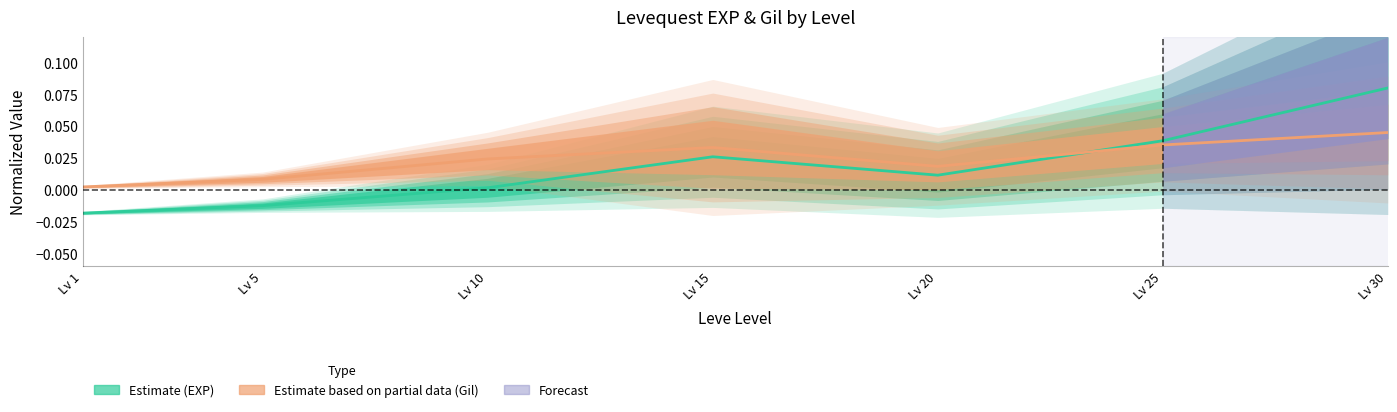

Reading left to right, transcribe all the data shown in this chart.

Estimate: Lv 1=-0.0	Lv 5=-0.0	Lv 10=0.0	Lv 15=0.0	Lv 20=0.0	Lv 25=0.0	Lv 30=0.1
Estimate based on partial data: Lv 1=0.0	Lv 5=0.0	Lv 10=0.0	Lv 15=0.0	Lv 20=0.0	Lv 25=0.0	Lv 30=0.0